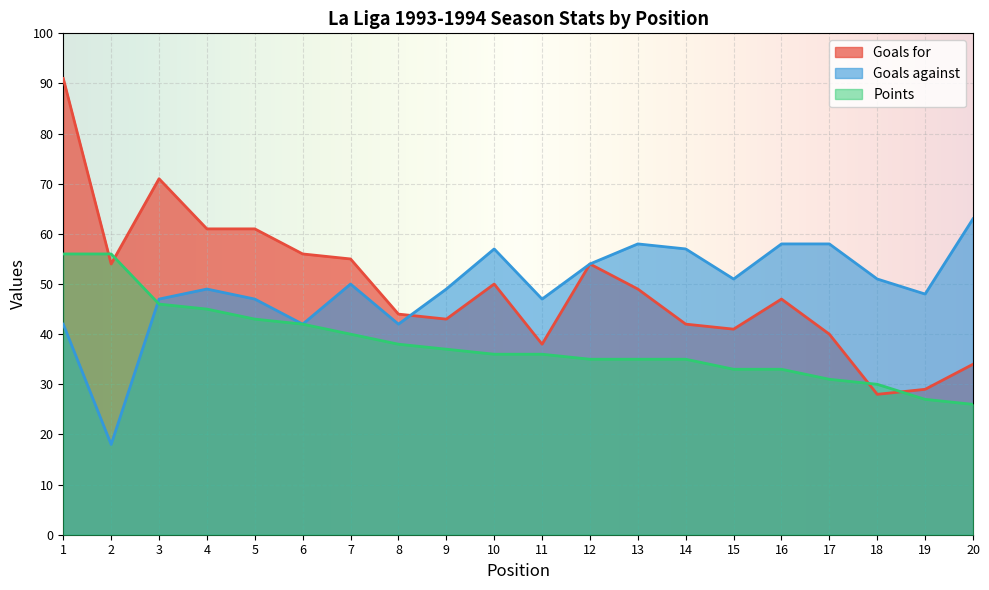

True or false: Goals for and Goals against cross at least once.

True